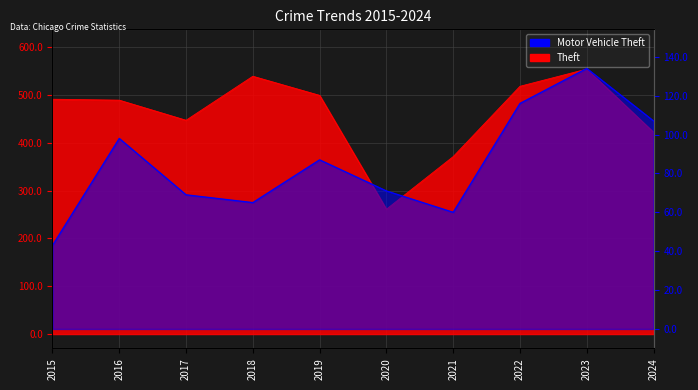

Which series has the largest total across all categories?

Theft